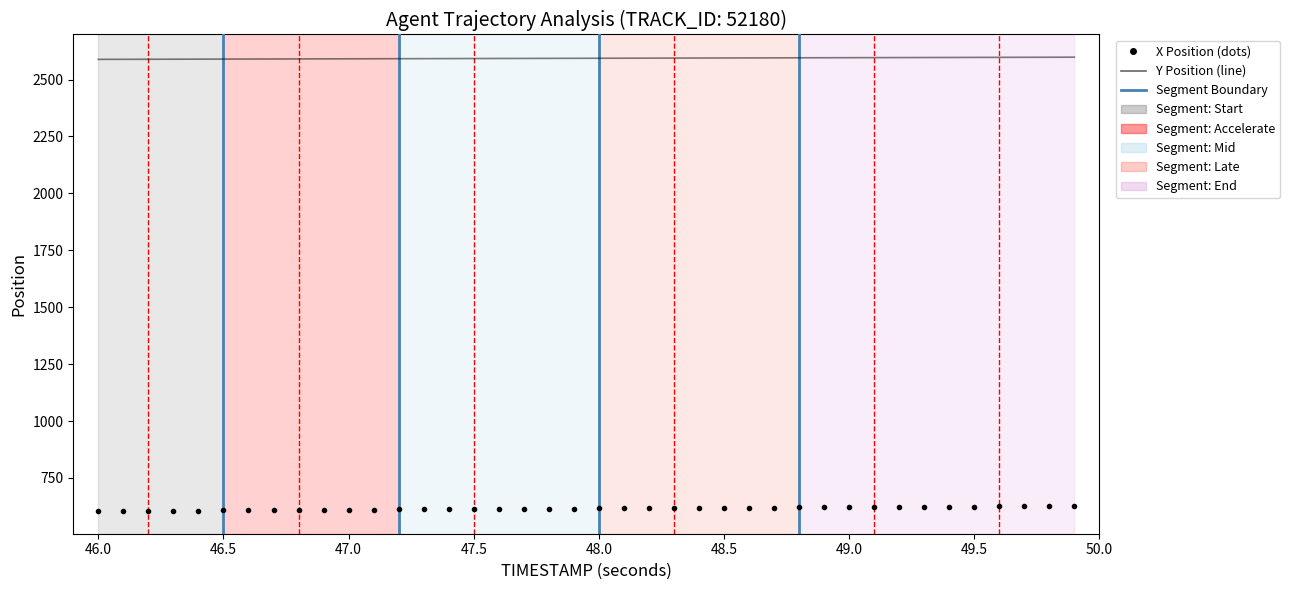

What is the minimum value shown in the chart?

604.8